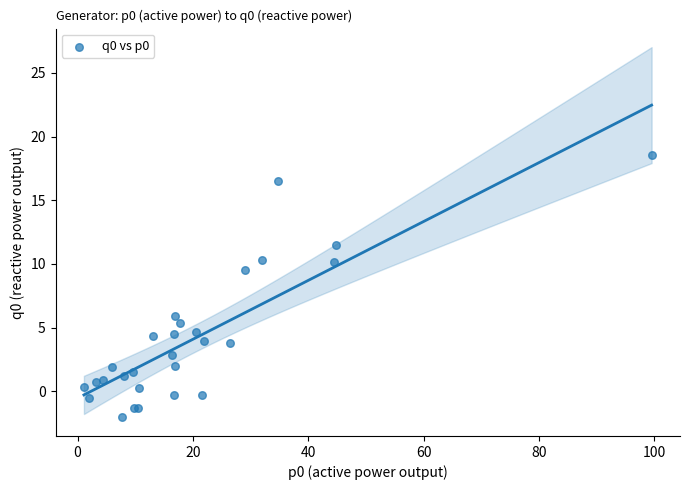

What Y value in the scatter plot is closest to 8?

9.5